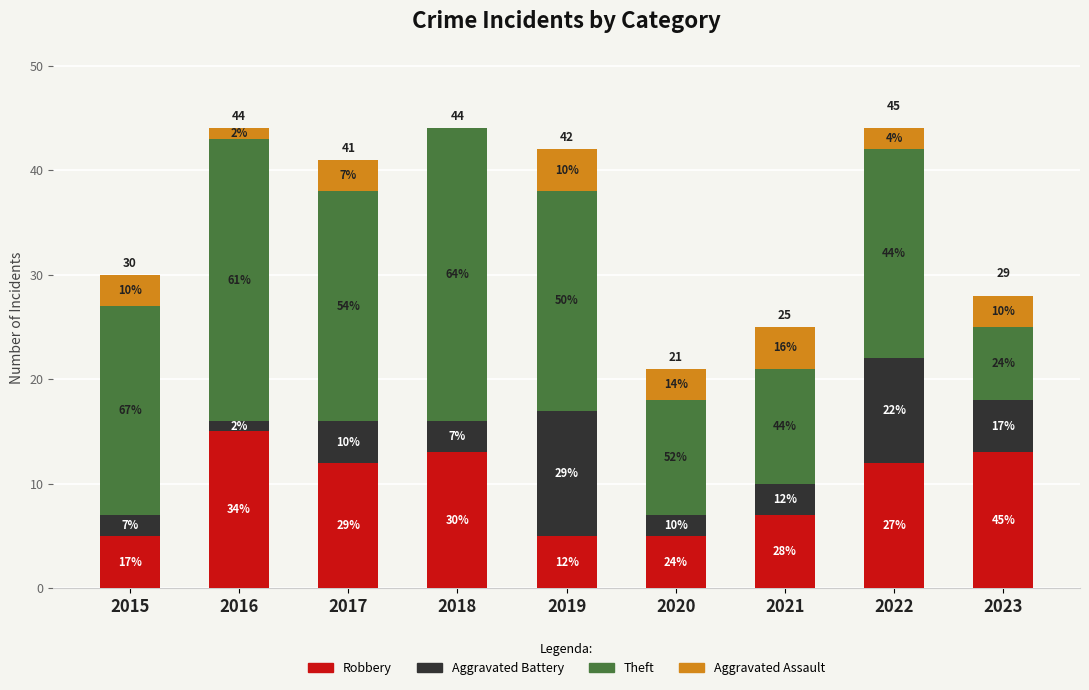

Which series has the largest total across all categories?

Theft